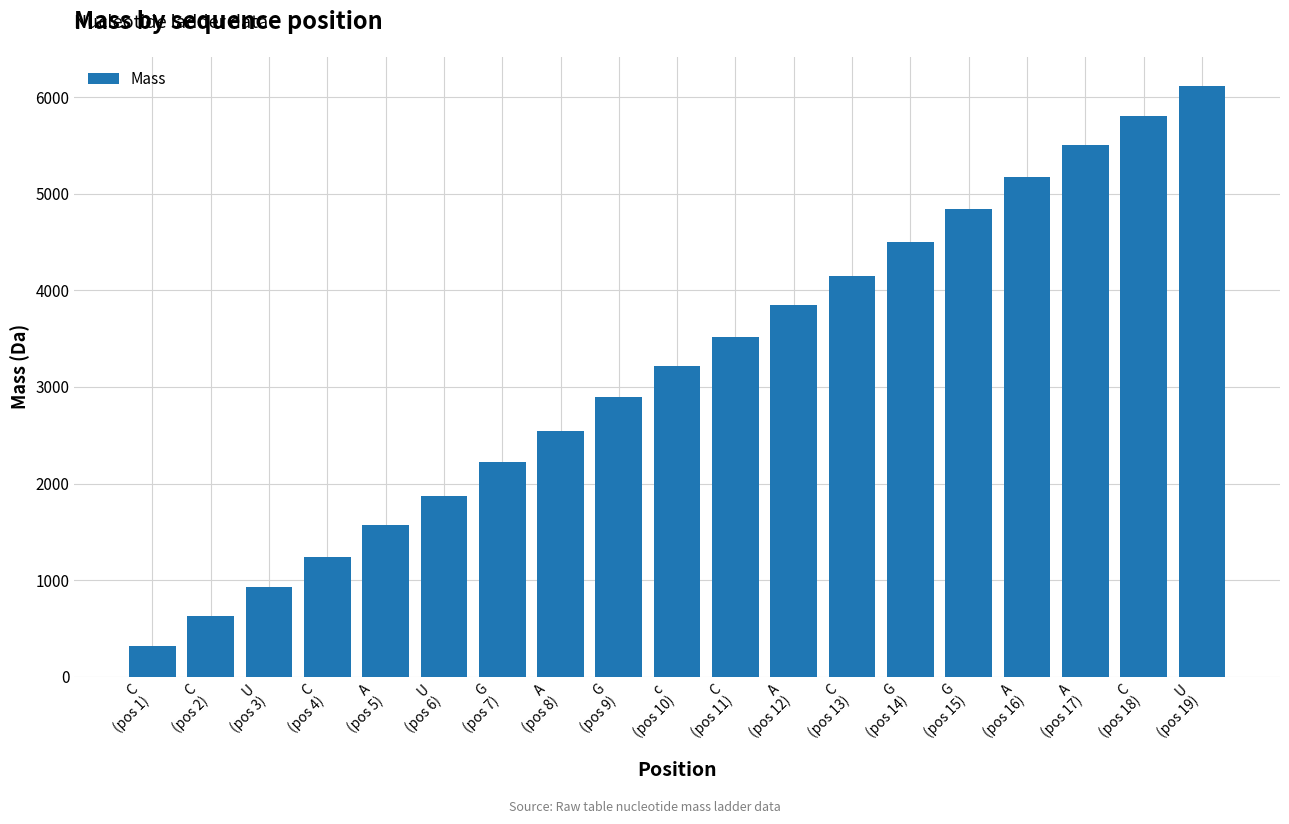

Between A
(pos 16) and C
(pos 1), which is larger?

A
(pos 16)